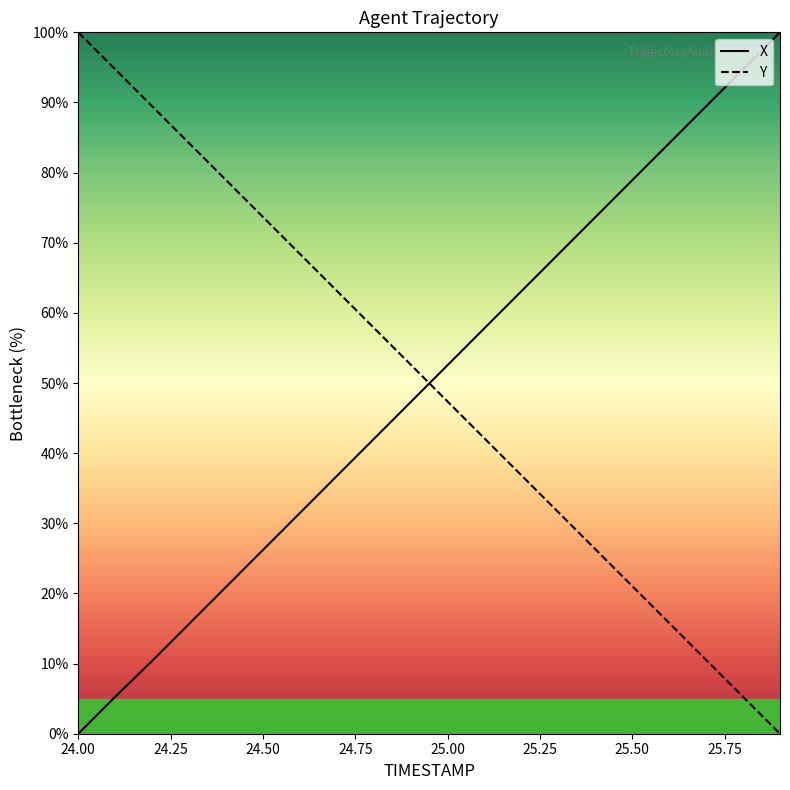

Reading left to right, list all the values displayed in this chart.

X: 24.0=0.0	24.1=5.3	24.2=10.4	24.3=15.7	24.4=20.9	24.5=26.2	24.6=31.5	24.7=36.7	24.8=42.0	24.9=47.3	25.0=52.6	25.1=57.8	25.2=63.1	25.3=68.4	25.4=73.6	25.5=78.9	25.6=84.2	25.7=89.5	25.8=94.7	25.9=100.0
Y: 24.0=100.0	24.1=94.7	24.2=89.5	24.3=84.2	24.4=78.9	24.5=73.7	24.6=68.4	24.7=63.1	24.8=57.9	24.9=52.6	25.0=47.4	25.1=42.1	25.2=36.8	25.3=31.6	25.4=26.3	25.5=21.0	25.6=15.8	25.7=10.5	25.8=5.3	25.9=0.0